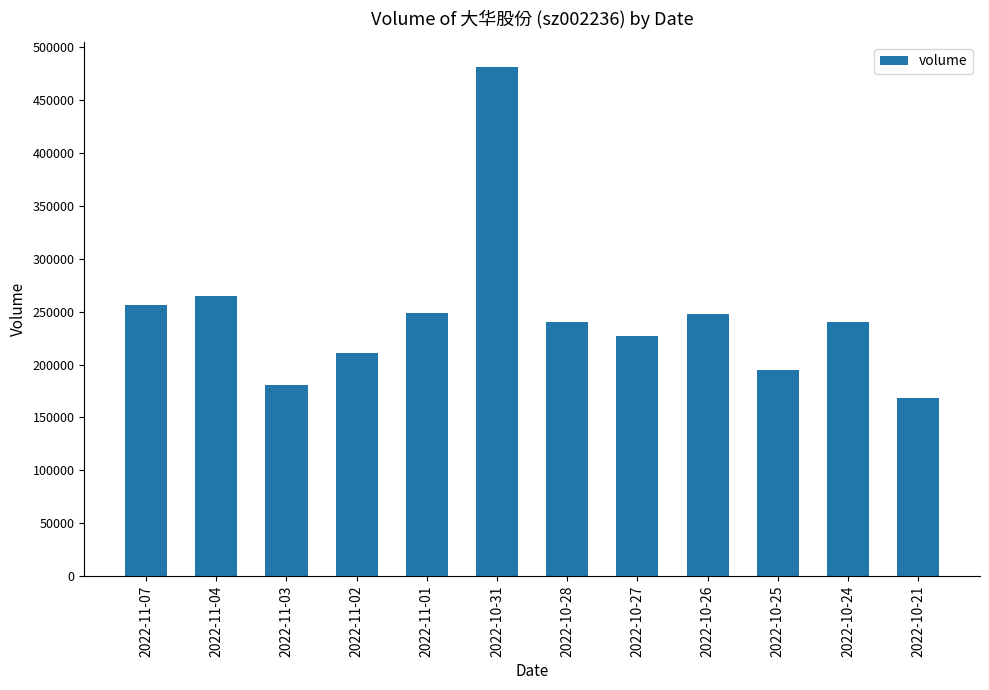

Does the chart contain stacked bars?

No